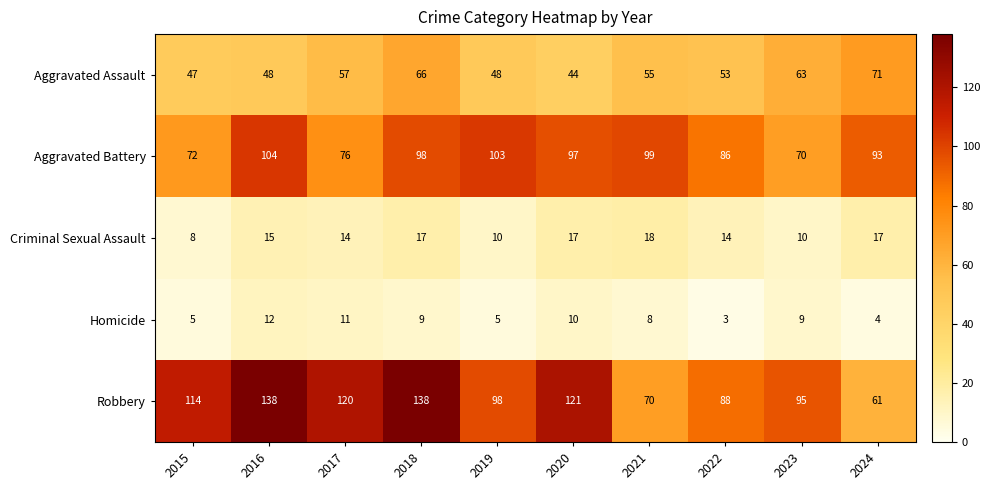

How many data points in Aggravated Assault are less than 55?

5